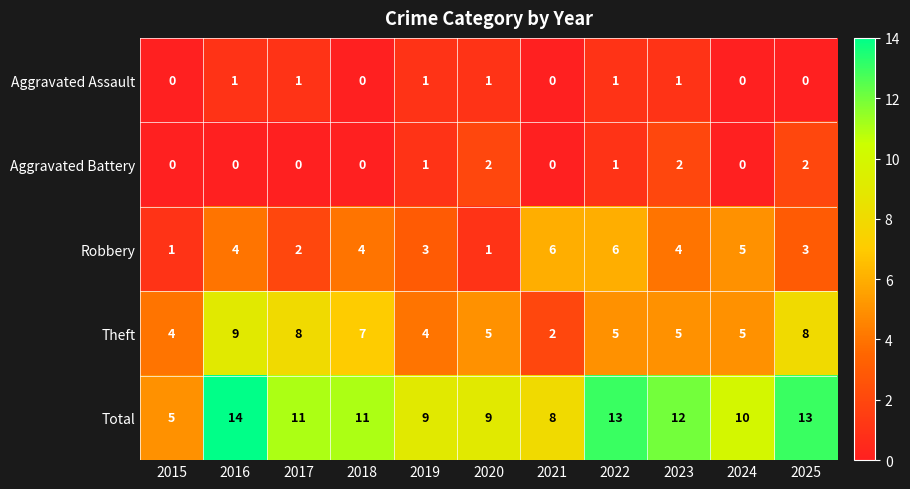

What is the difference between the highest and lowest values at 2025?

13